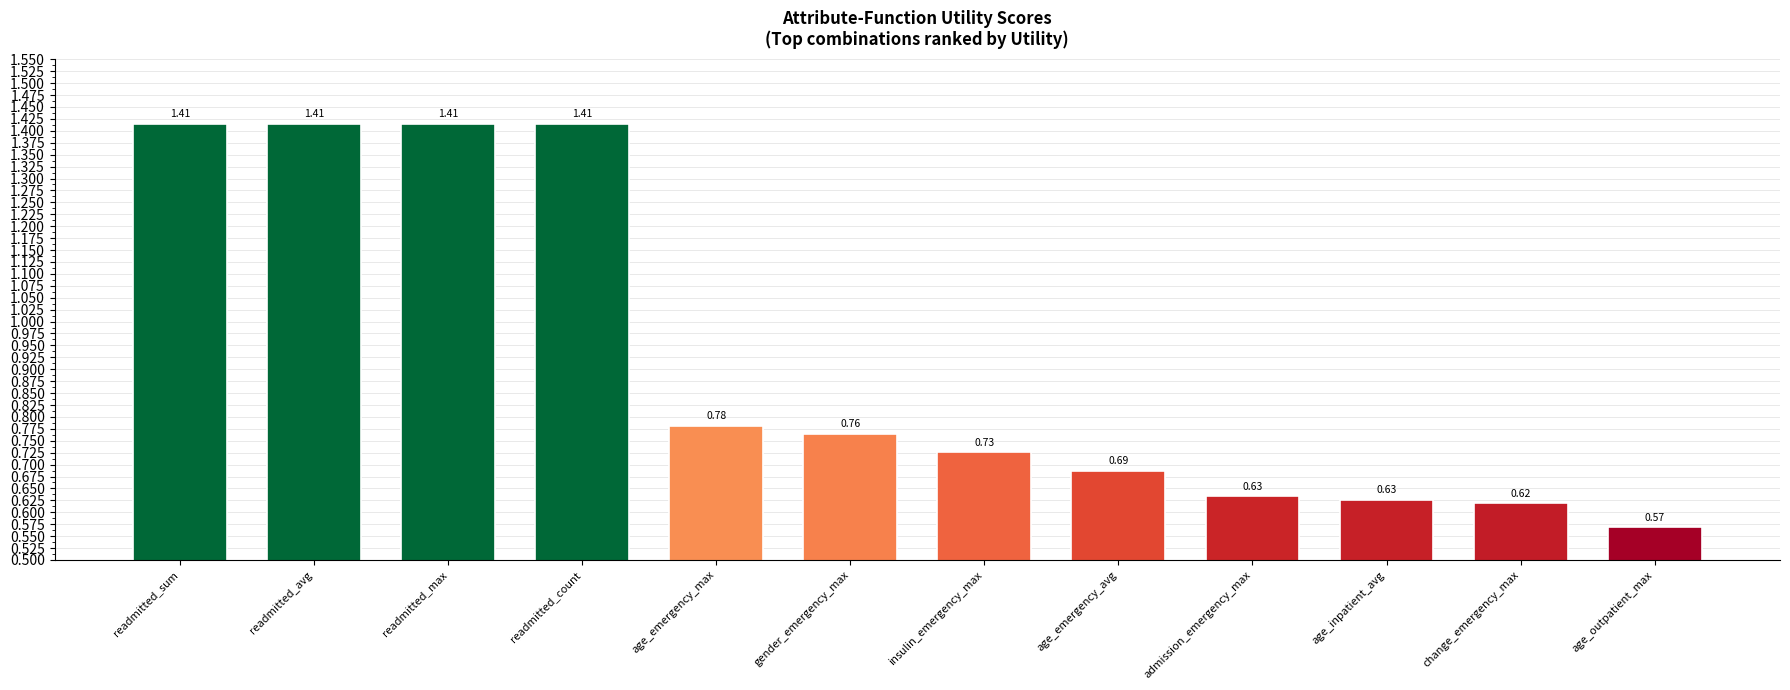

What position from the right is age_emergency_avg?

5